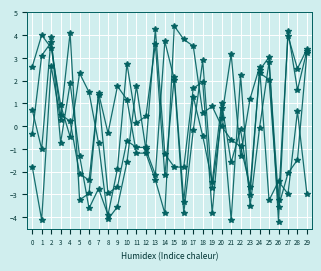

Count the number of categories in the chart.

30